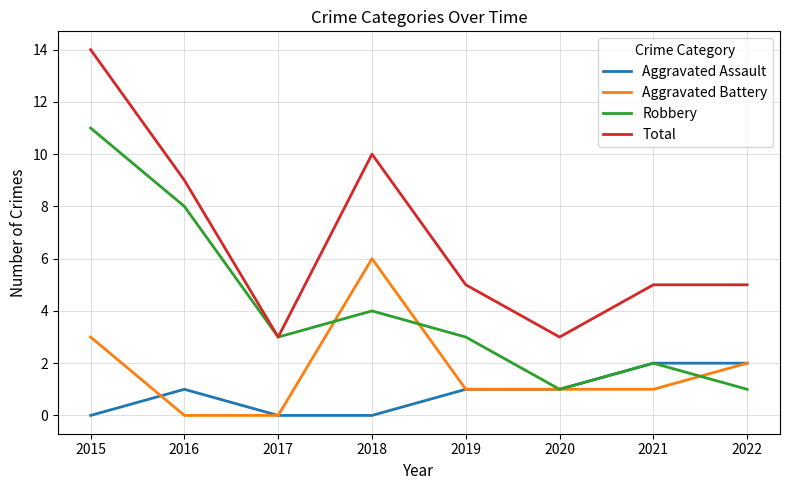

The Aggravated Battery series shows 1 at 2022. True or false?

False